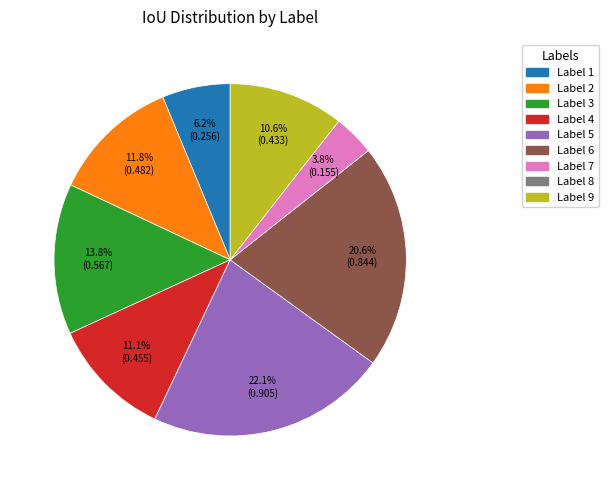

How many segments does this pie chart have?

8